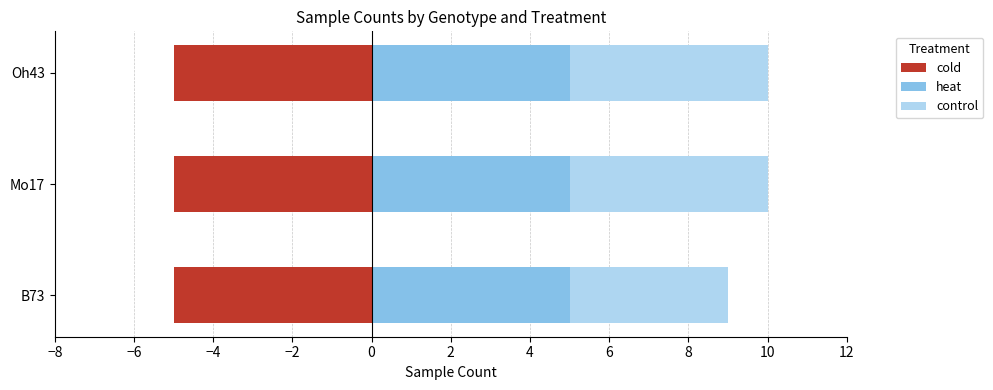

What are all the series names shown in the legend?

cold, heat, control